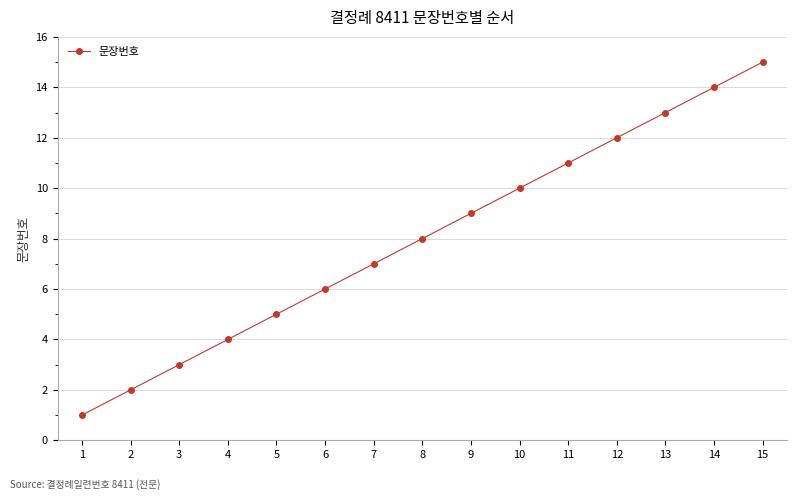

What is the minimum value shown in the chart?

1